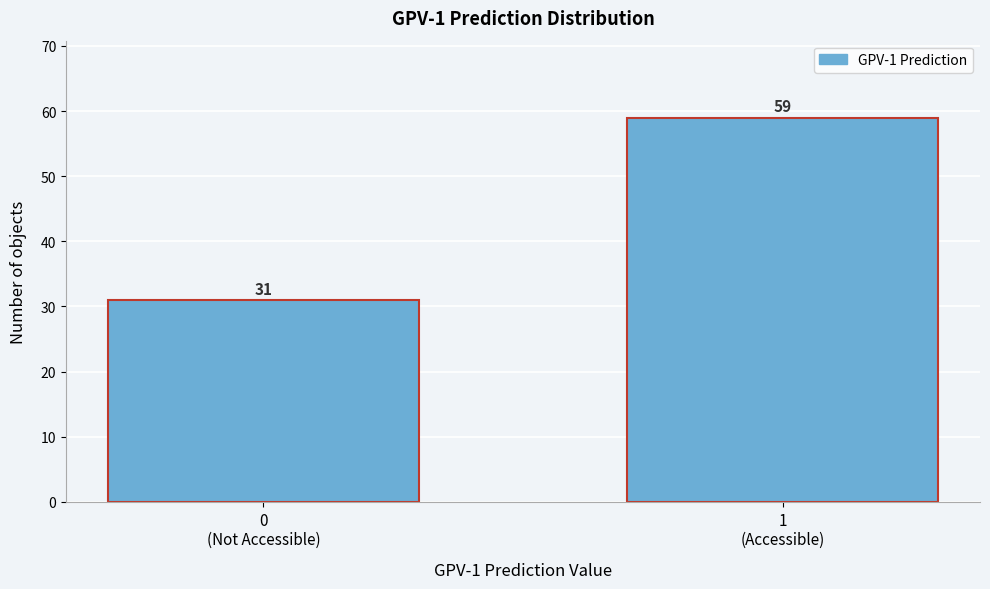

Reading left to right, extract all data points from this chart.

31	59